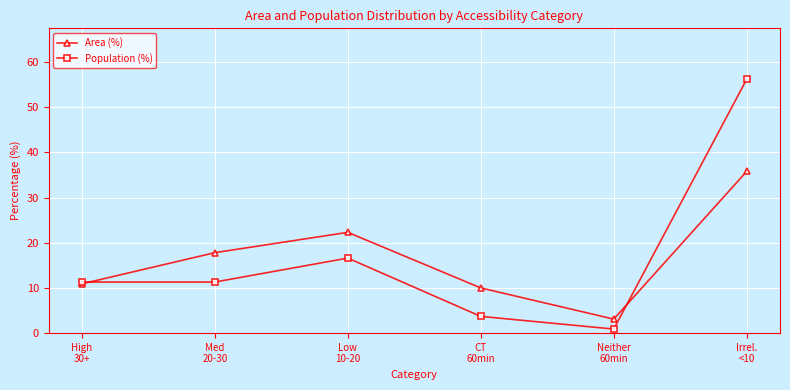

Rank the series by their maximum value, from highest to lowest.

Population (%), Area (%)